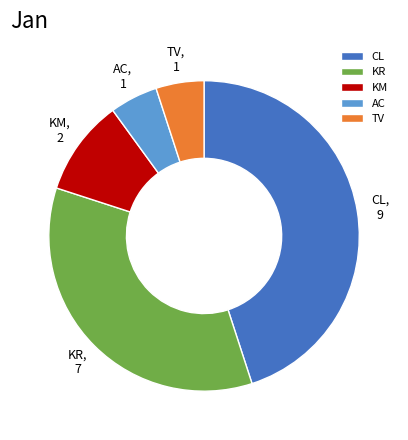

Is there a majority slice in this chart?

No